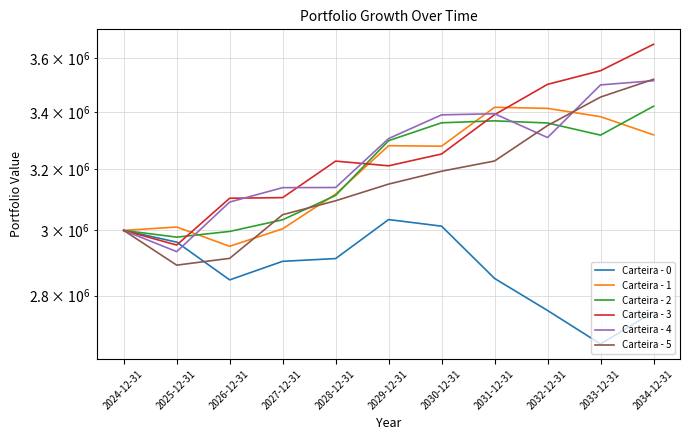

True or false: Carteira - 4 and Carteira - 5 intersect in this chart.

True